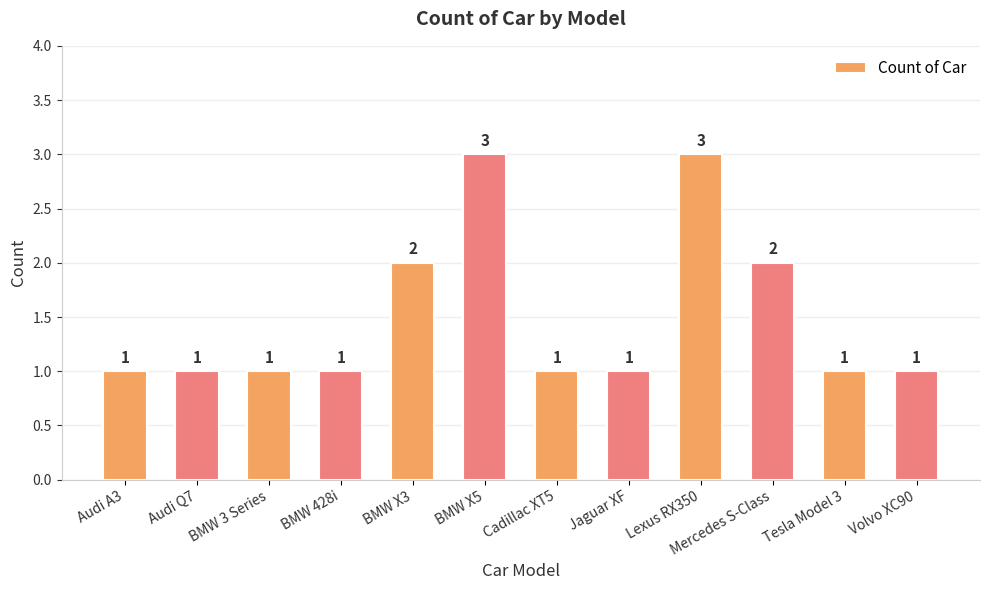

Is it true that the value at Audi Q7 is 2?

False